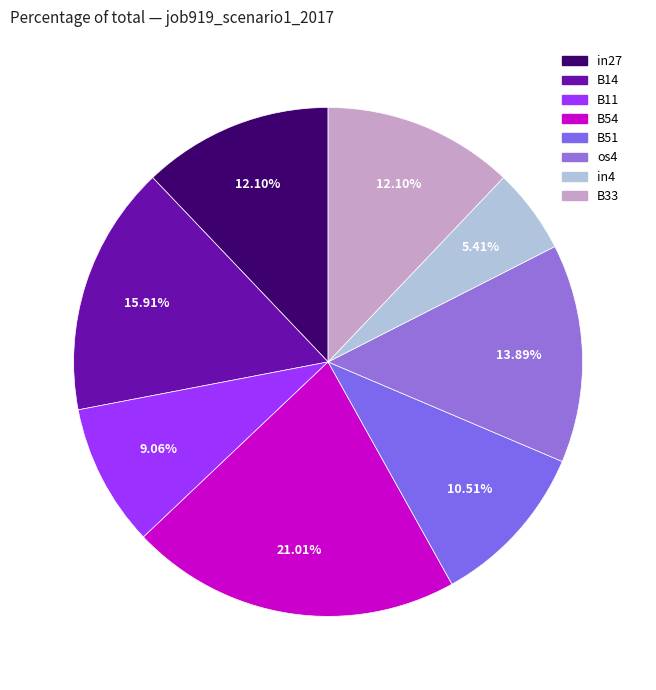

What is the total percentage of B51 and B33?

22.6%